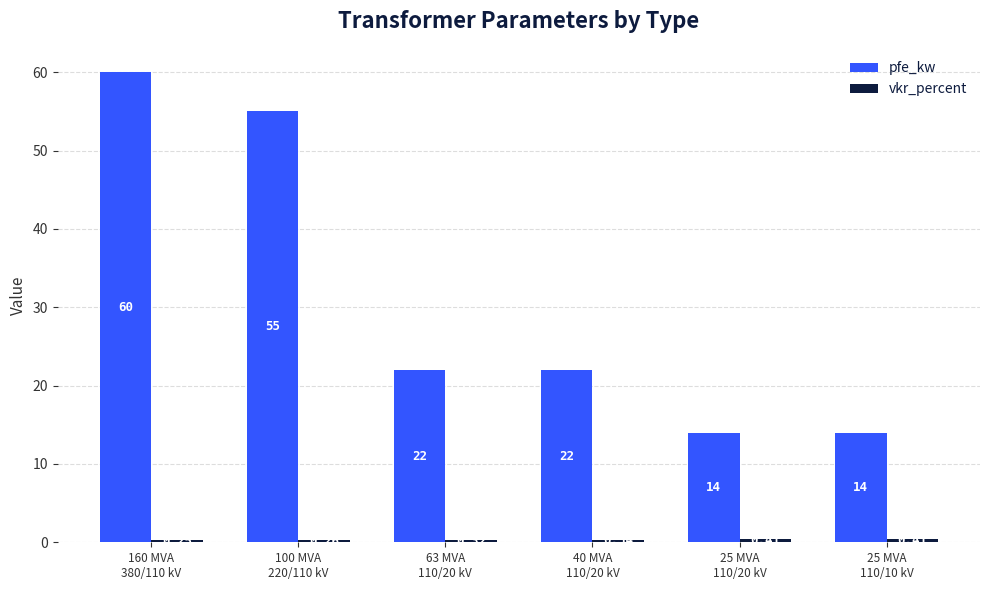

What is the spread (max minus min) of values at 25 MVA
110/20 kV?

13.6